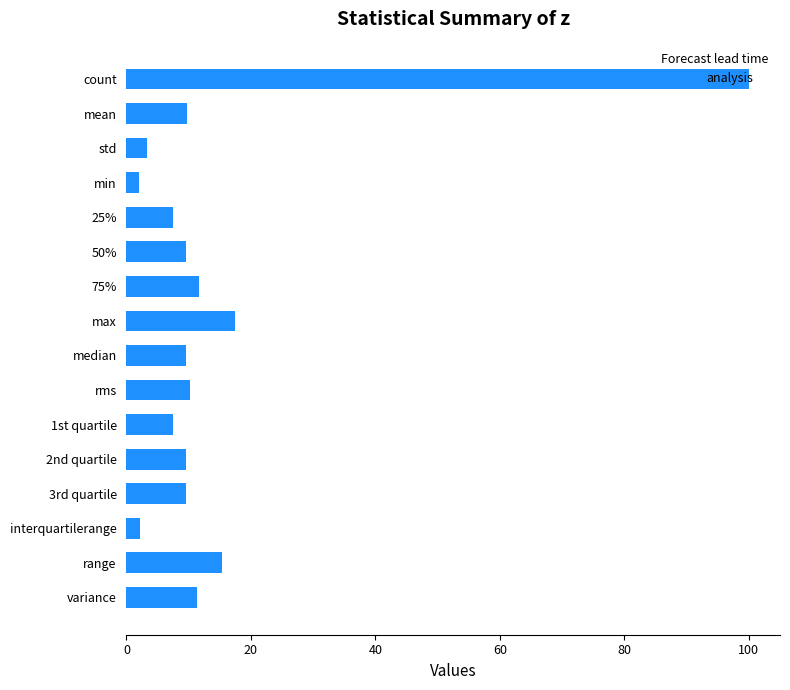

What is the difference between the second highest and minimum values?

15.4